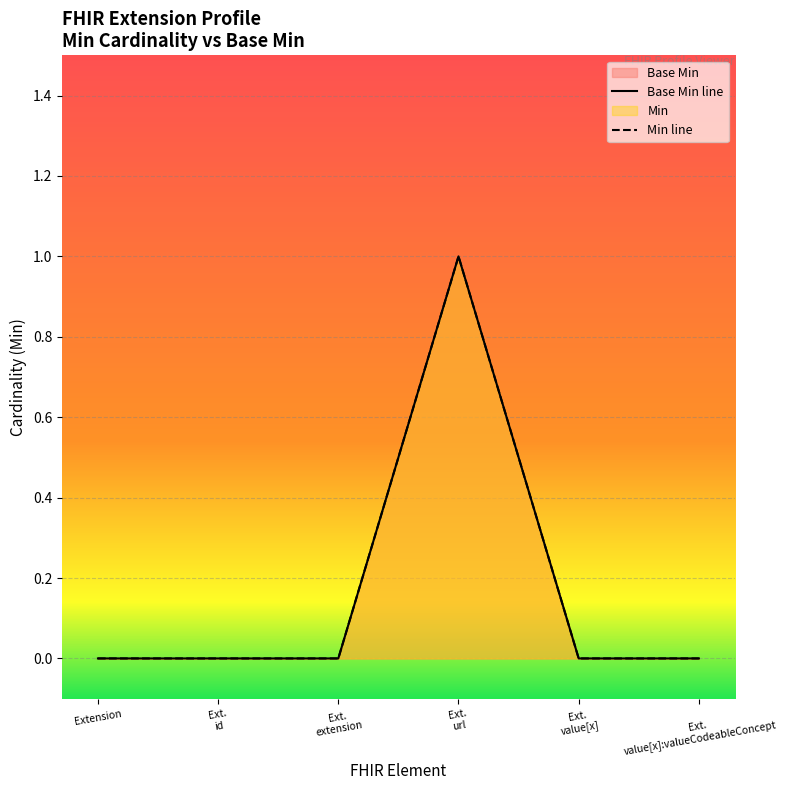

At which category does the chart reach its minimum across all series?

Extension